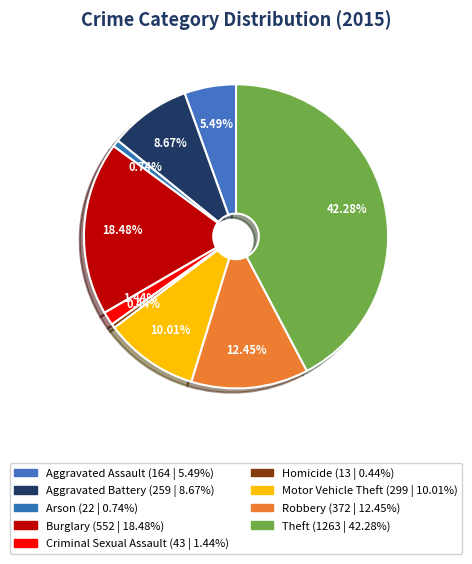

Between Theft and Motor Vehicle Theft, which is larger?

Theft